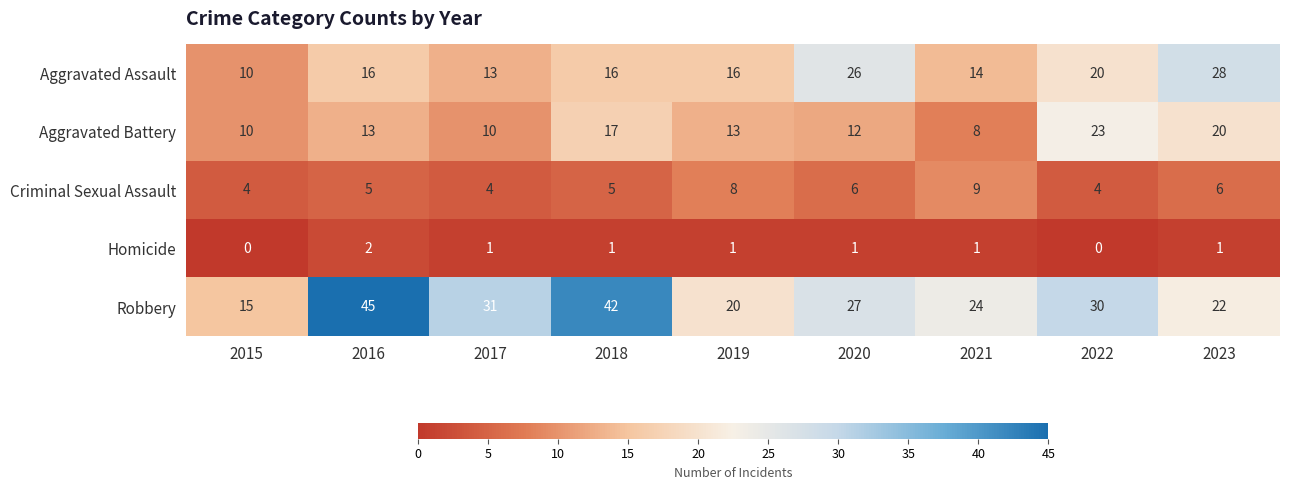

What is the average value of the Criminal Sexual Assault series?

6